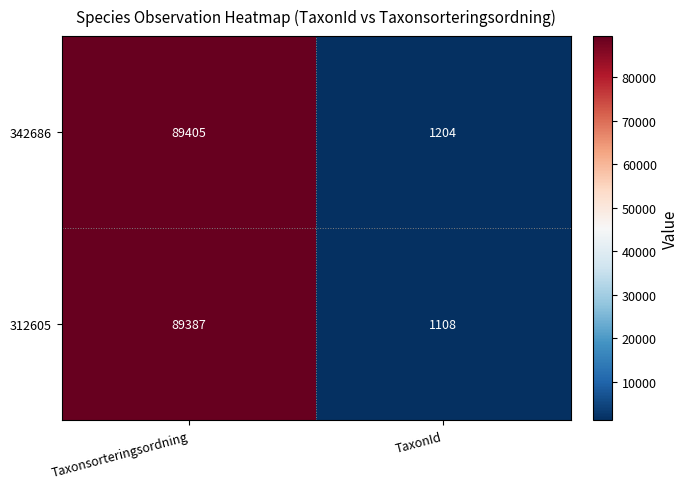

What is the sum of the 312605 values at Taxonsorteringsordning and TaxonId?

90495